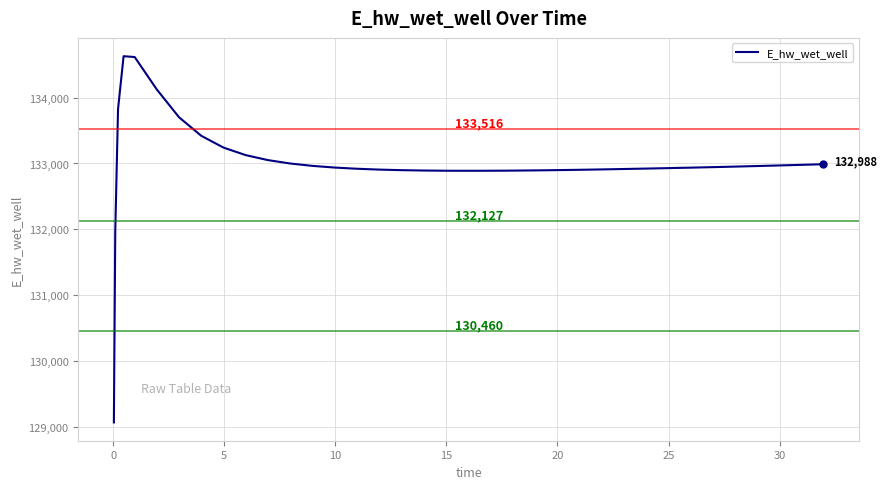

What is the difference between the maximum and minimum values?

5557.6